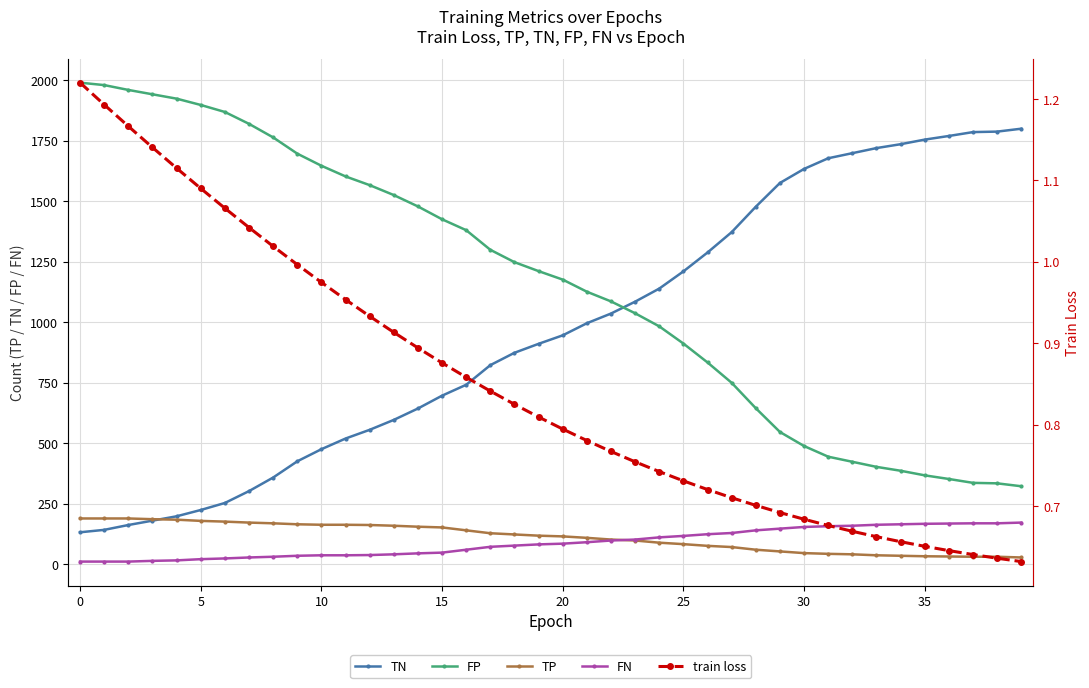

The FP series shows 323.0 at 39. True or false?

True